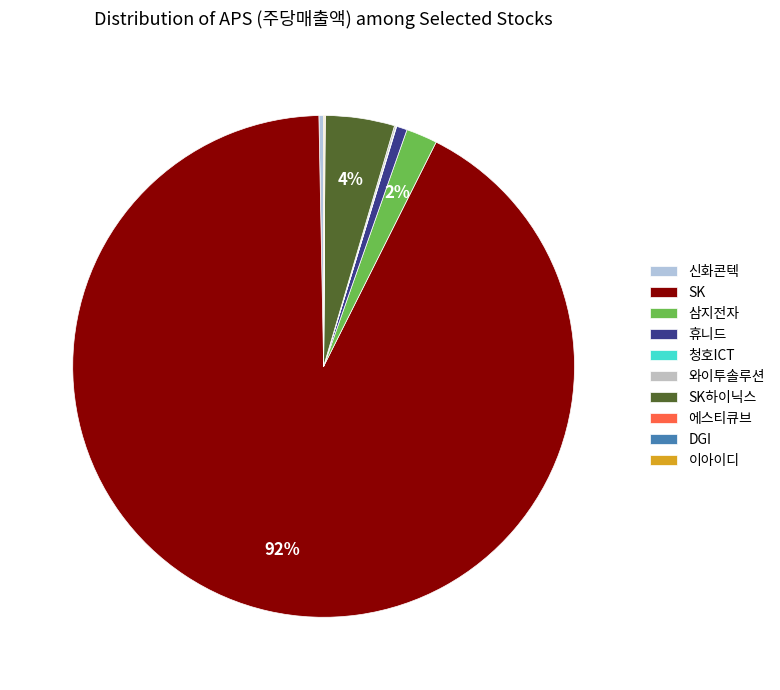

To the nearest percent, what is the difference between the 와이투솔루션 and 휴니드 slice percentages?

1%